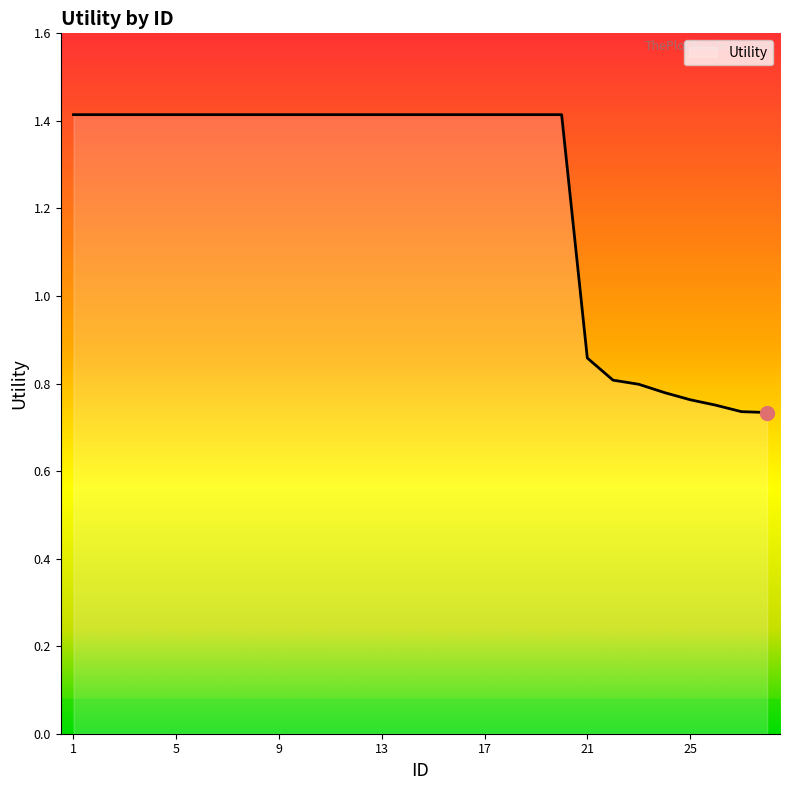

What is the greatest value displayed?

1.4